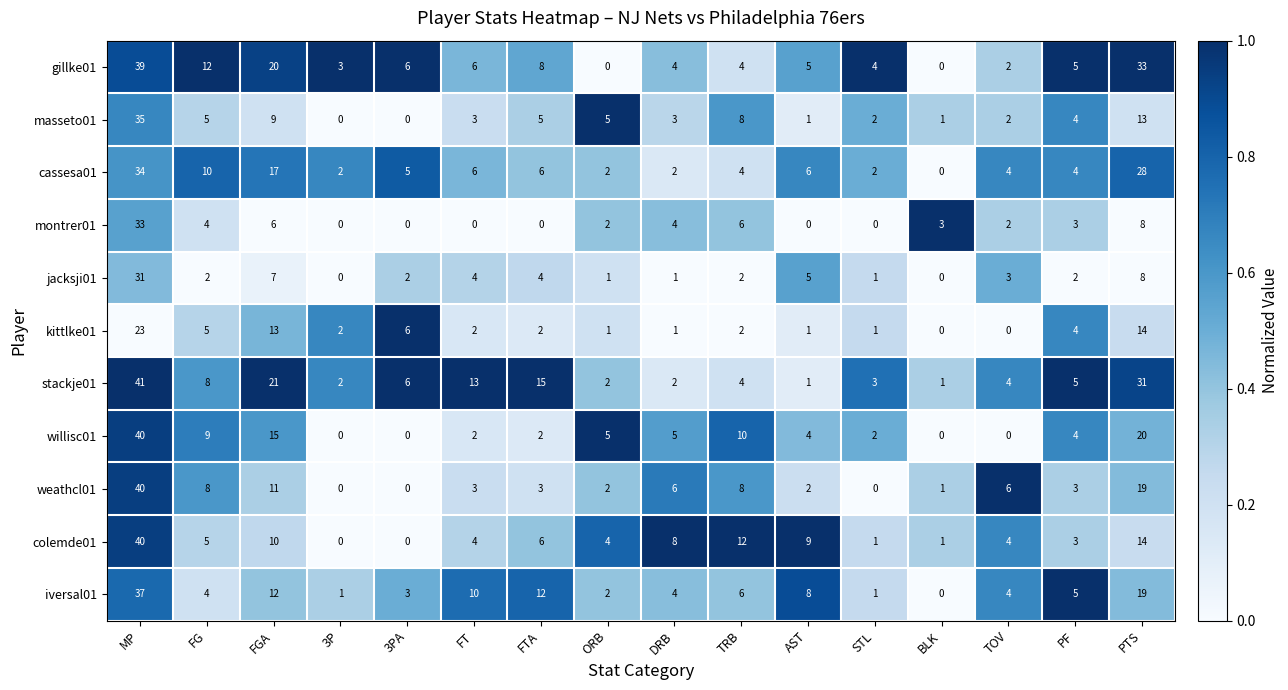

What is the total value across all series at TOV?

31